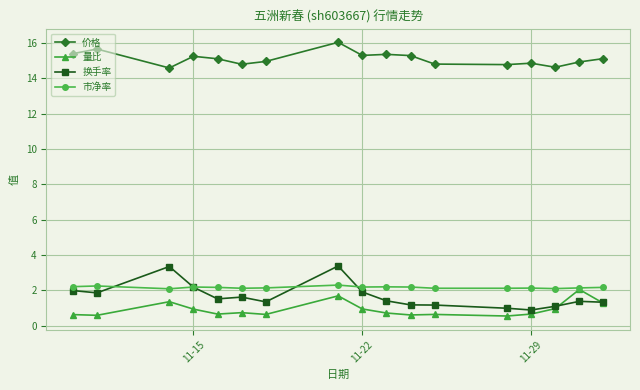

What is the minimum value shown in the chart?

0.6